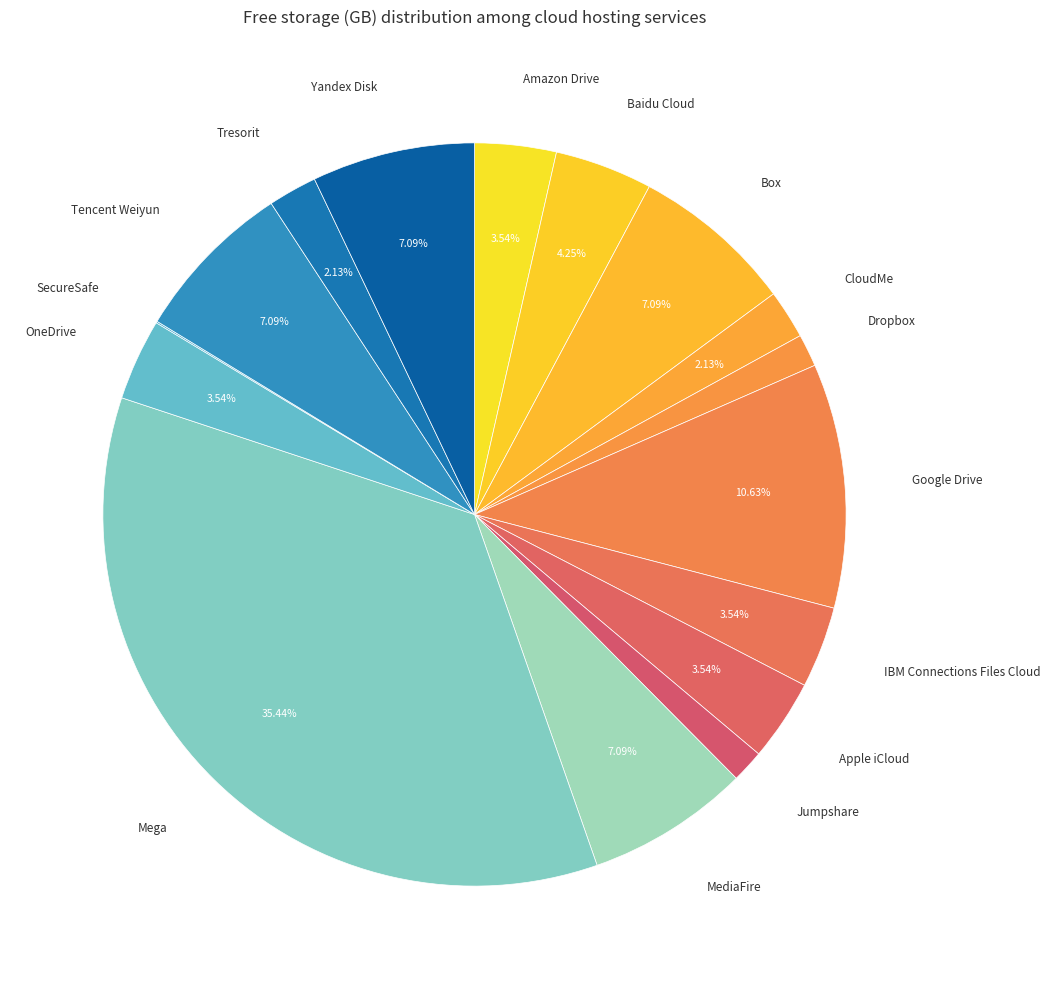

Which has a higher value, Baidu Cloud or OneDrive?

Baidu Cloud